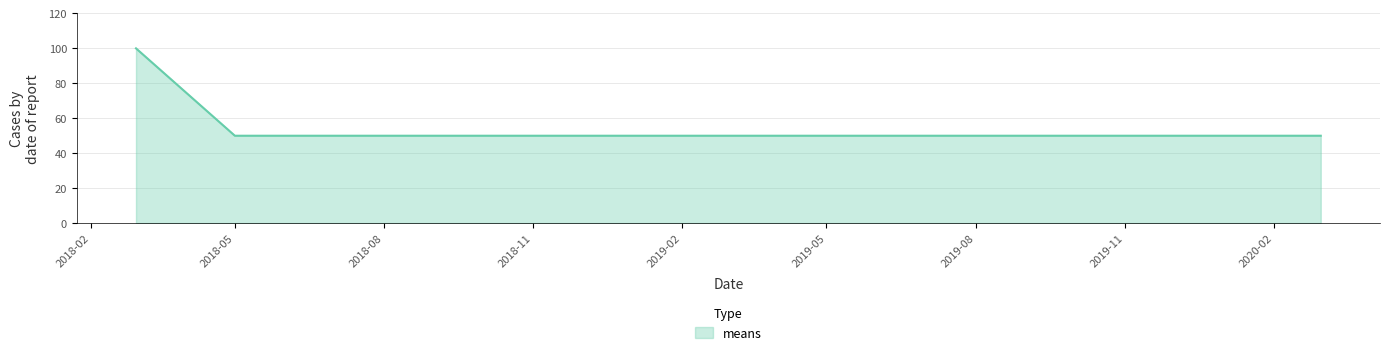

What is the difference between the maximum and minimum values?

50